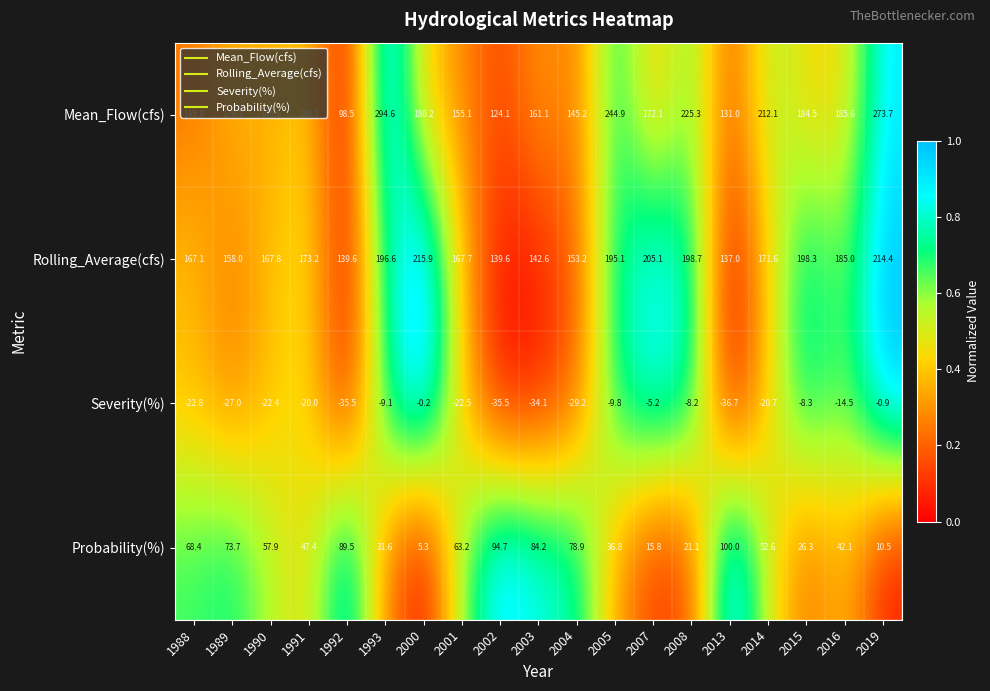

What is the difference between the maximum and minimum values in the Severity(%) series?

36.5